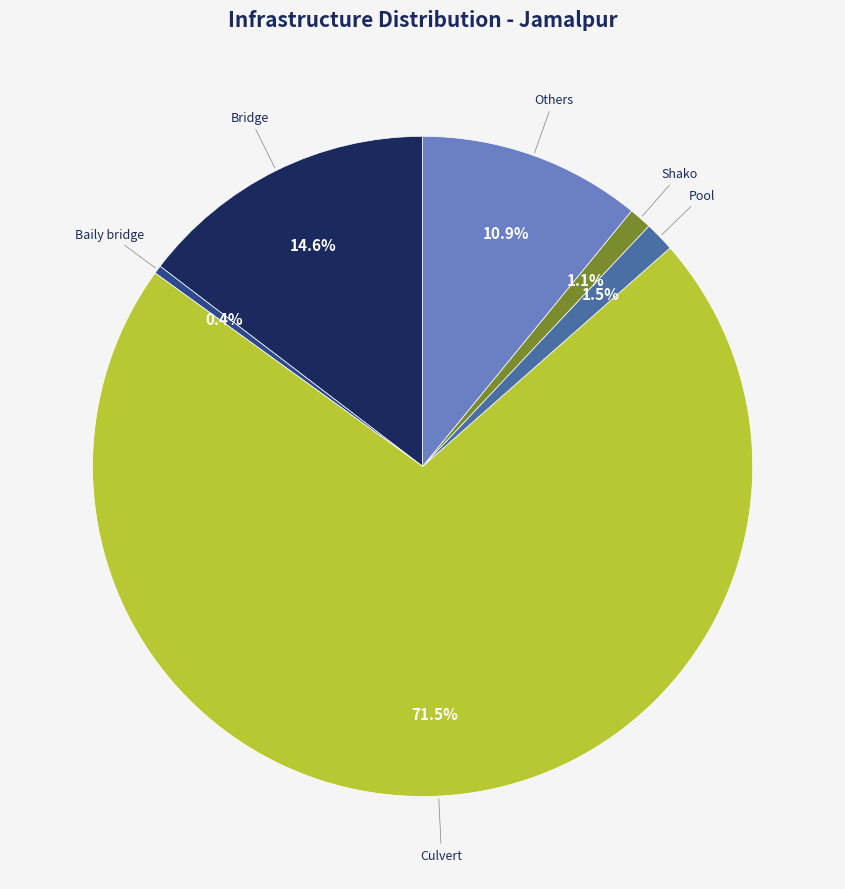

Which category has the smallest portion of the pie?

Baily bridge